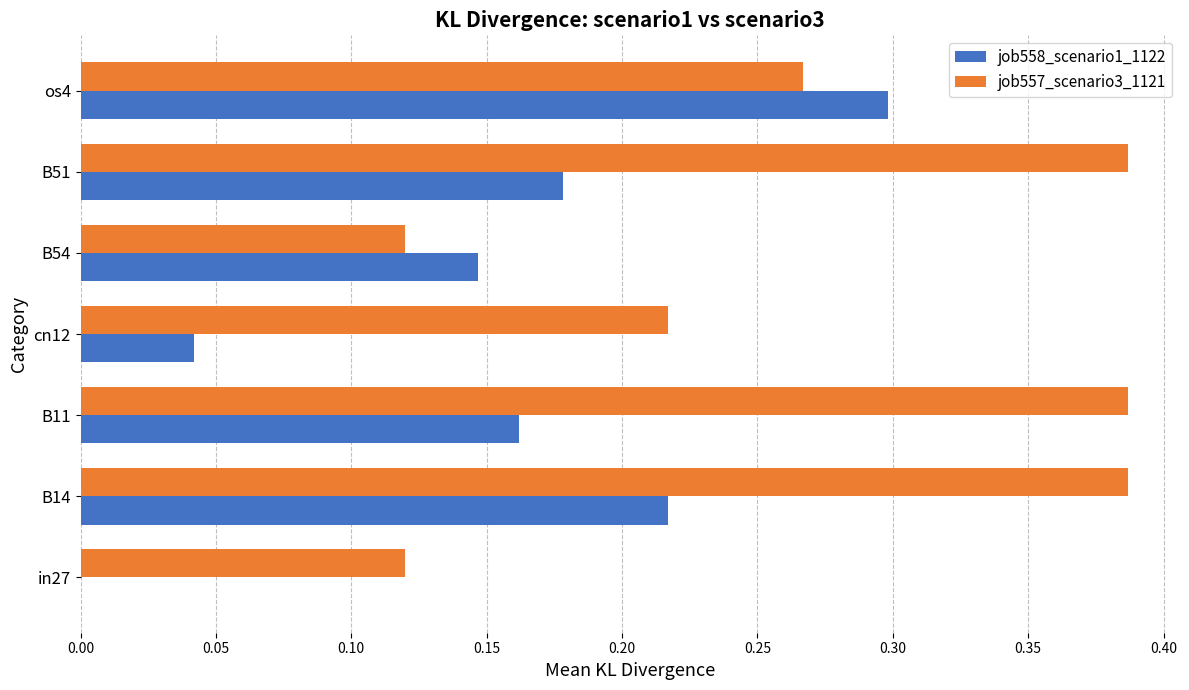

True or false: job557_scenario3_1121 has a value of 0.6 at B51.

False